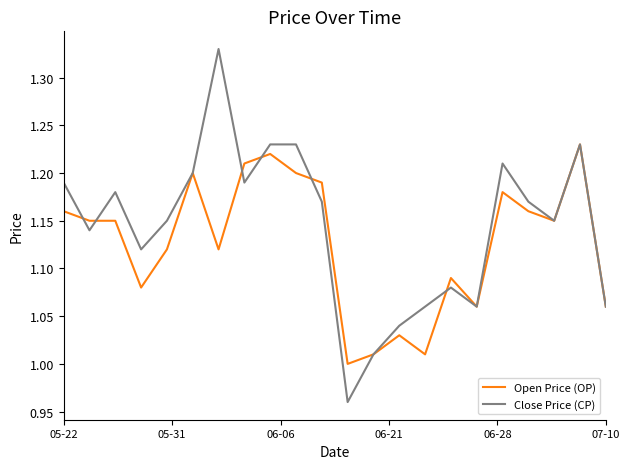

What is the difference between the maximum and minimum values in the Open Price (OP) series?

0.2